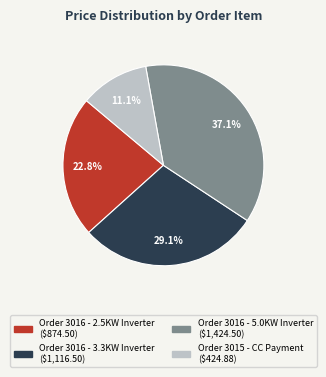

To the nearest percent, what is the difference between the largest and smallest slice percentages?

26%